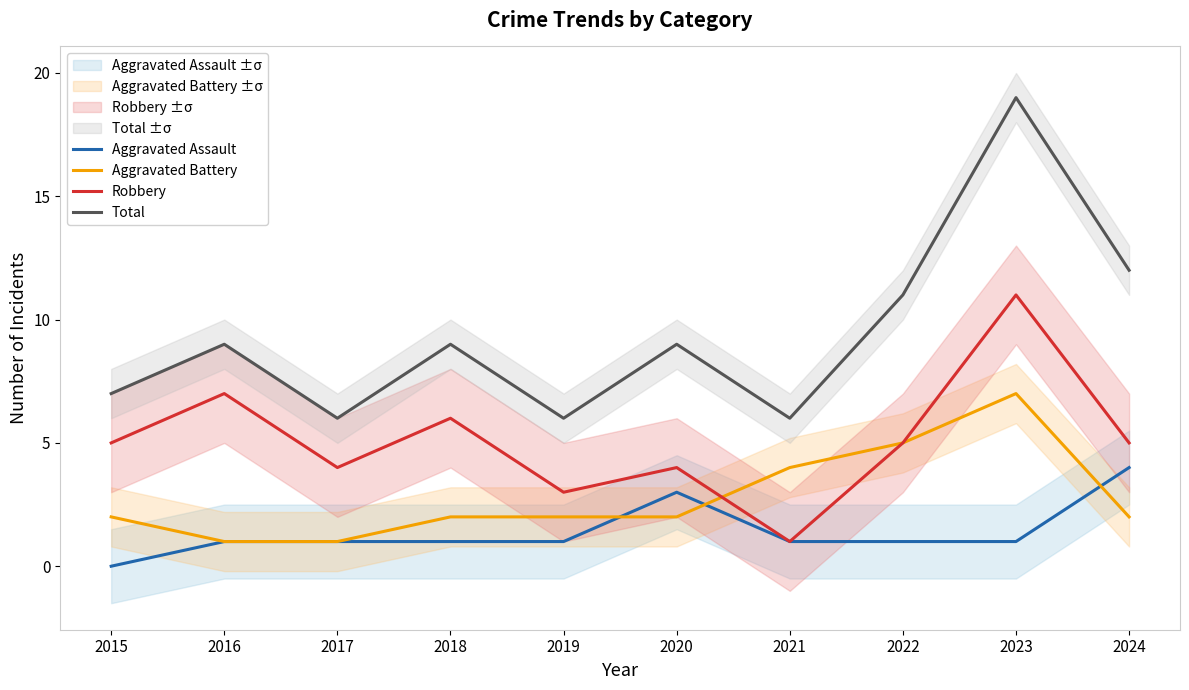

How many lines are shown in the chart?

4